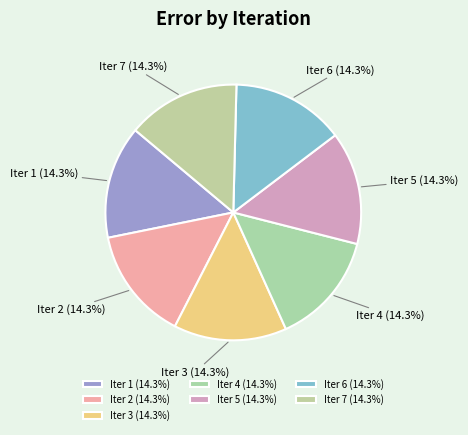

Count the number of slices in the pie.

7